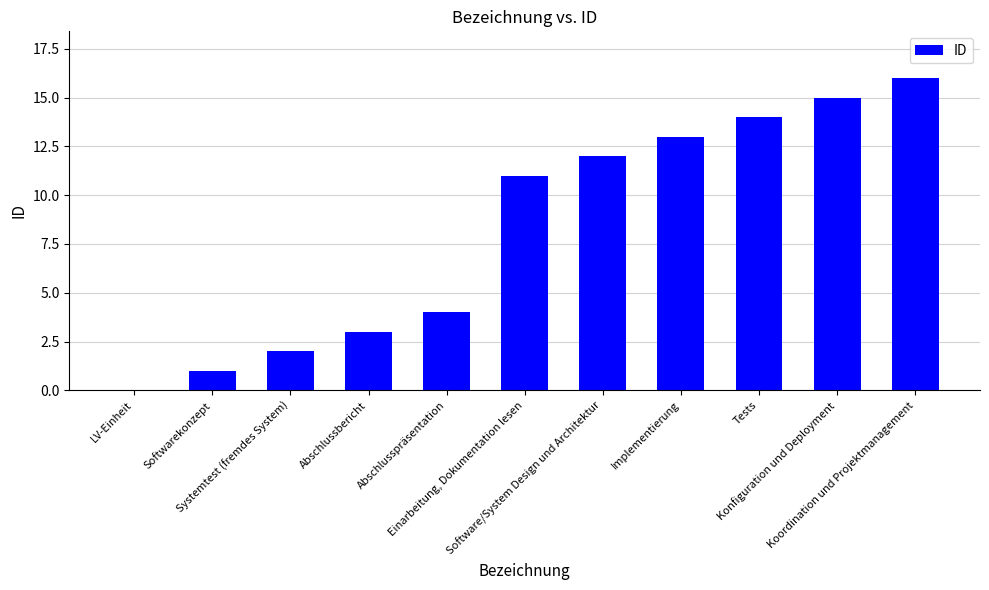

What is the sum of all values?

91